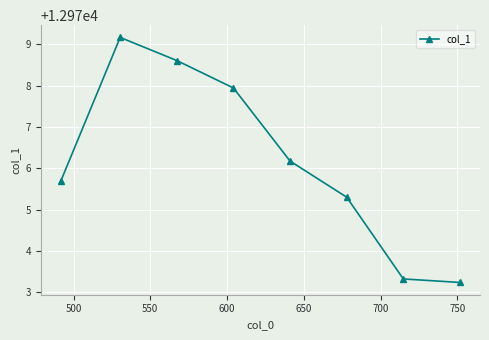

True or false: the data has more than 2 interior local peaks.

False